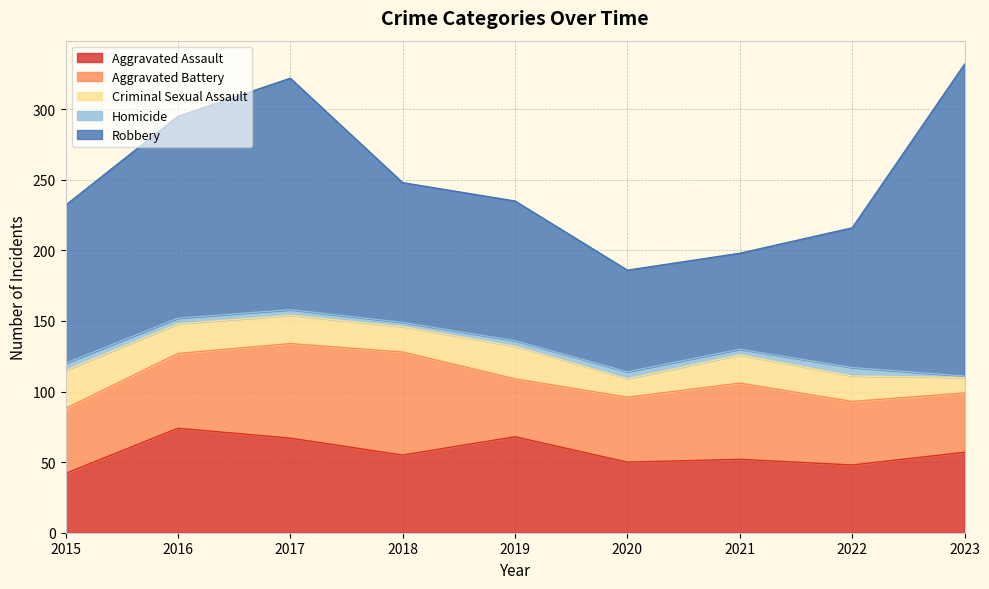

True or false: Robbery and Homicide cross at least once.

False